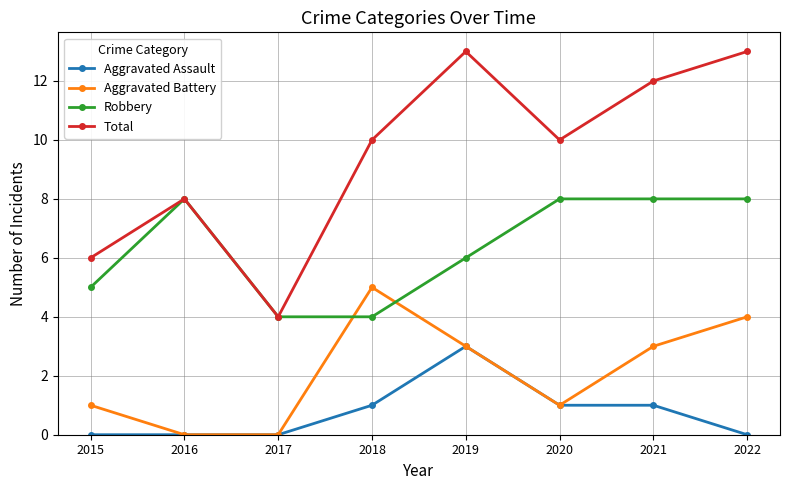

What is the greatest value displayed?

13